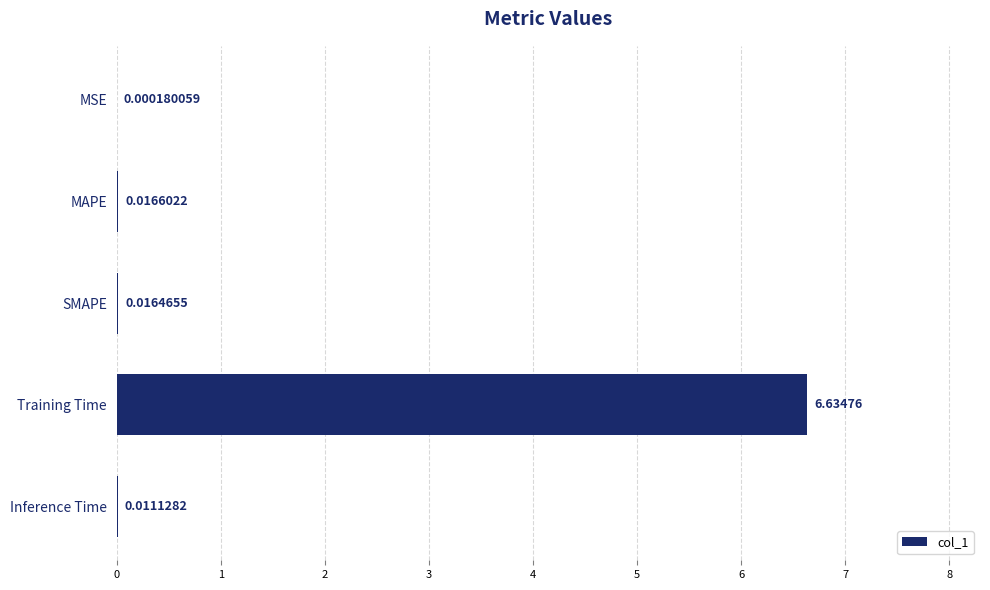

What is the change in value from Training Time to MSE?

-6.6